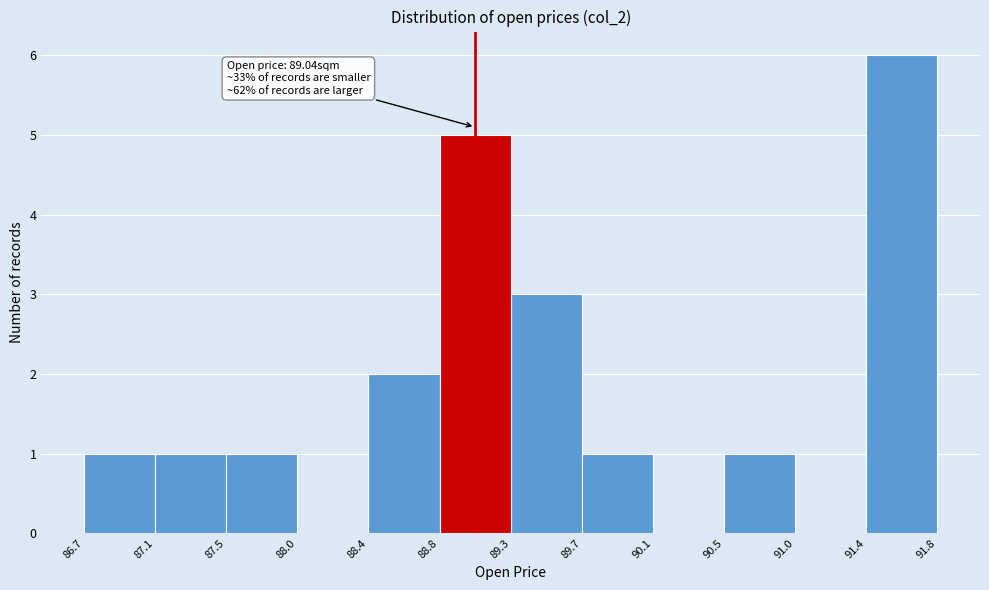

Which range on the x-axis has the tallest bar?

91.4 to 91.8